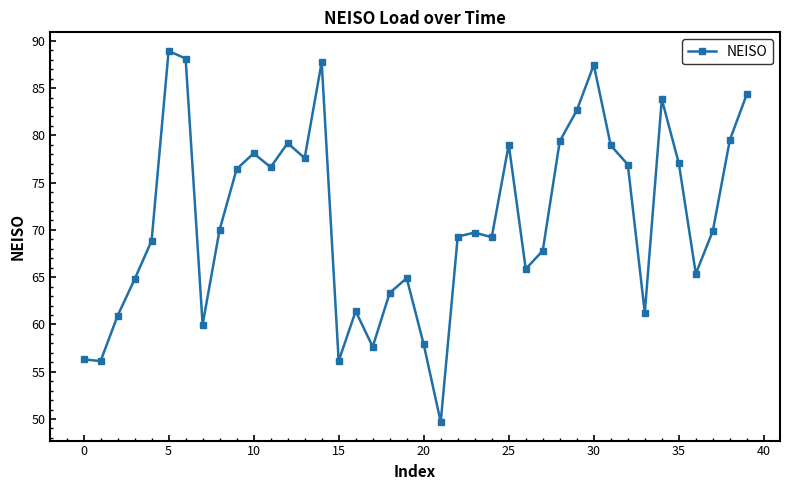

What is the average value?

71.2